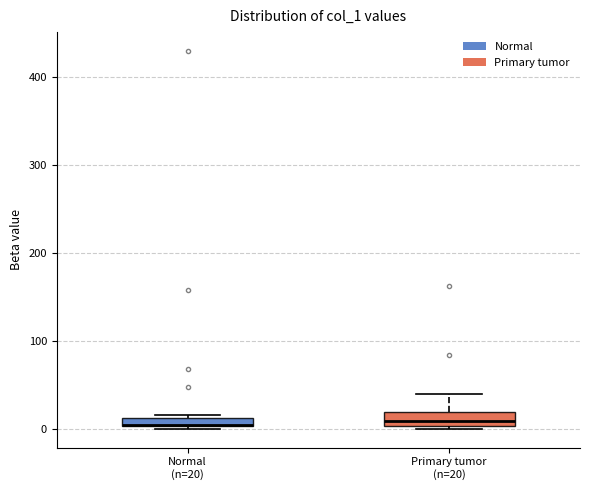

Where is the upper edge of the box for Primary tumor (n=20) on the y-axis? The values are not printed on the chart, so give them approximately, as read against the axis.

20